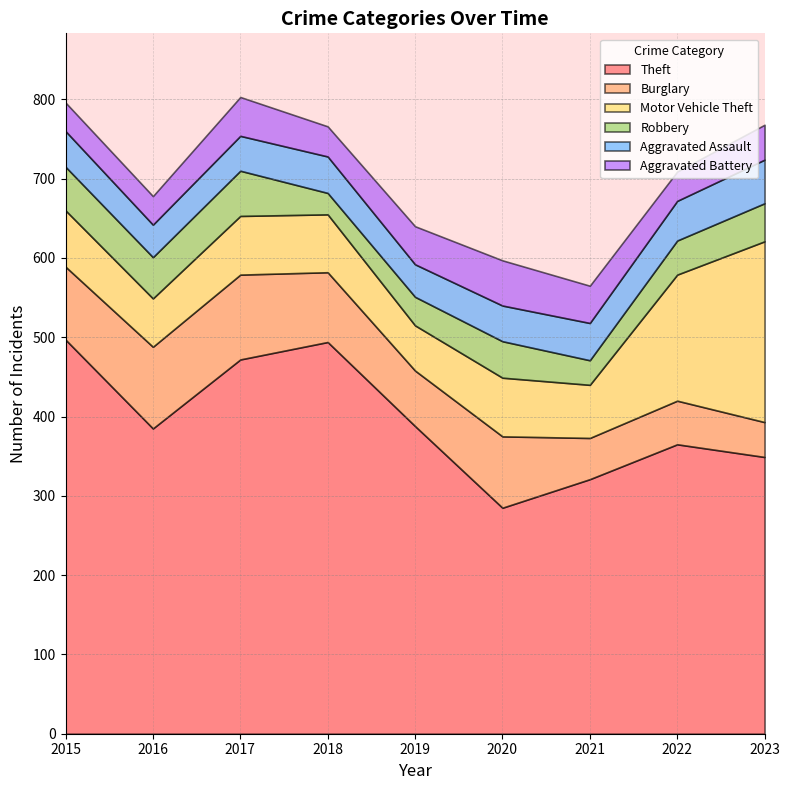

Reading left to right, extract all data points from this chart.

Theft: 2015=497	2016=385	2017=472	2018=494	2019=388	2020=285	2021=321	2022=365	2023=349
Burglary: 2015=92	2016=103	2017=107	2018=88	2019=70	2020=90	2021=52	2022=55	2023=44
Motor Vehicle Theft: 2015=71	2016=61	2017=74	2018=73	2019=57	2020=74	2021=67	2022=159	2023=228
Robbery: 2015=55	2016=52	2017=57	2018=27	2019=36	2020=46	2021=31	2022=43	2023=48
Aggravated Assault: 2015=45	2016=41	2017=44	2018=46	2019=41	2020=45	2021=47	2022=50	2023=55
Aggravated Battery: 2015=36	2016=36	2017=49	2018=38	2019=48	2020=57	2021=47	2022=37	2023=44